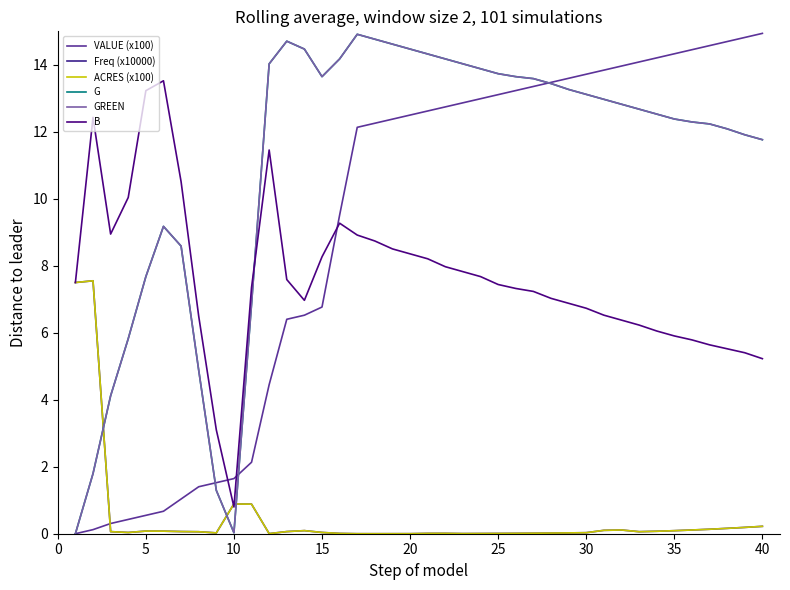

How many interior local valleys does the ACRES (x100) series have?

6